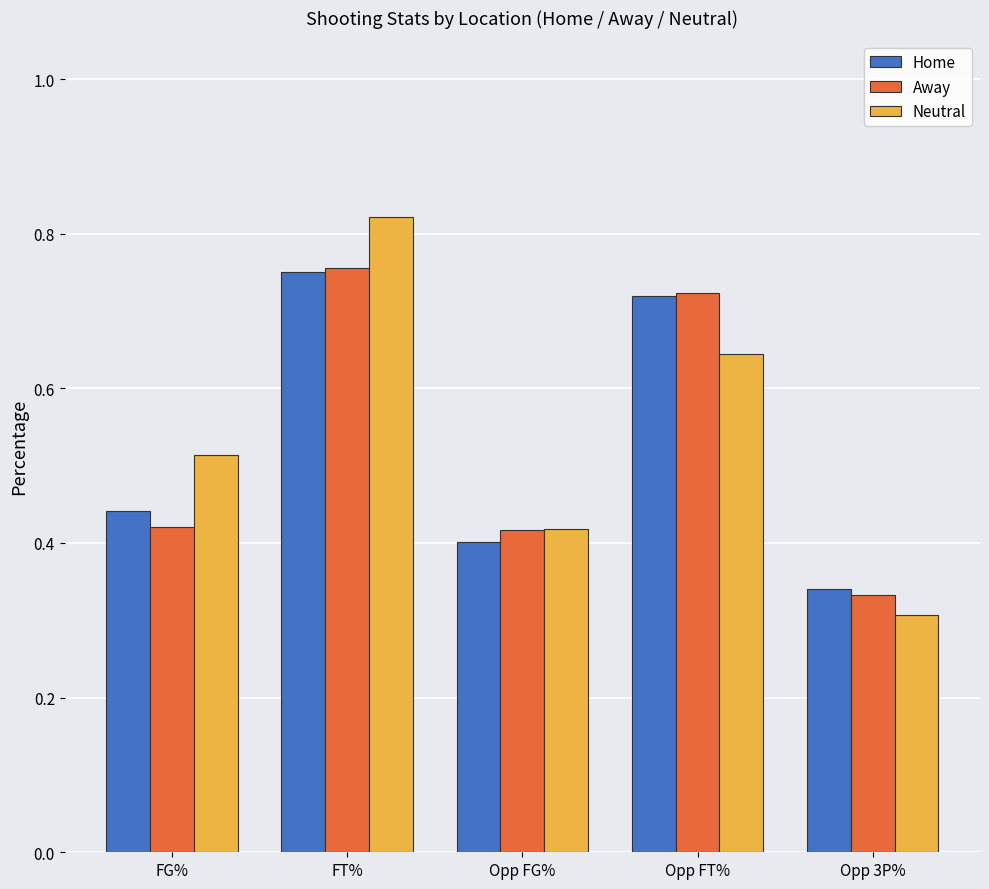

At which label does Away reach its peak?

FT%